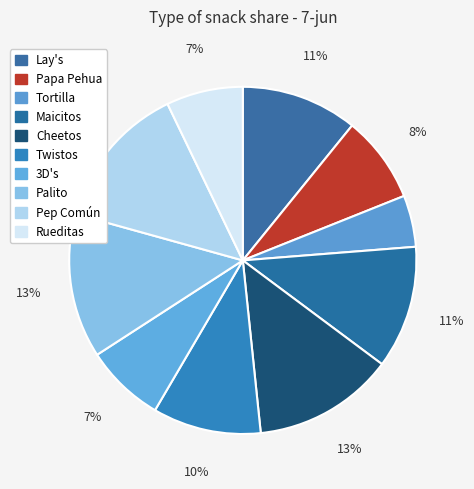

Which category has the biggest portion of the pie?

Pep Común